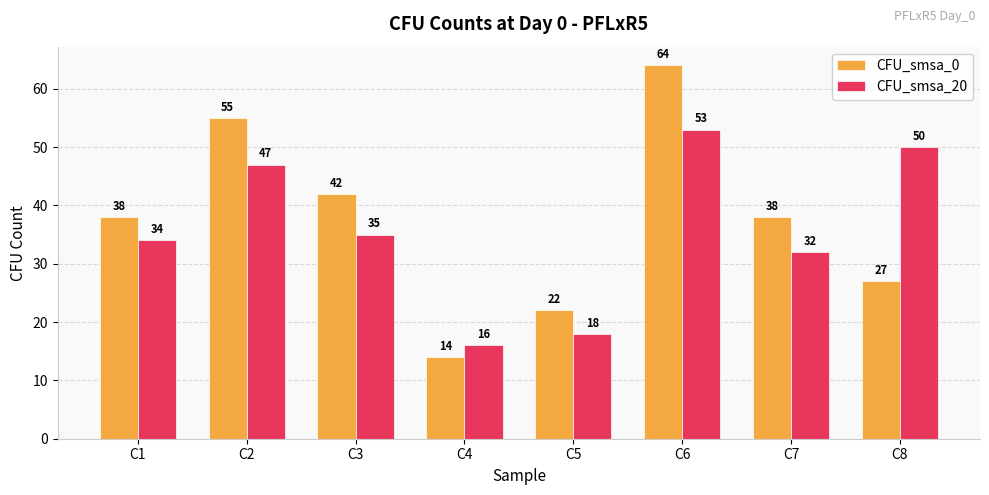

Which series has the largest range (max minus min)?

CFU_smsa_0